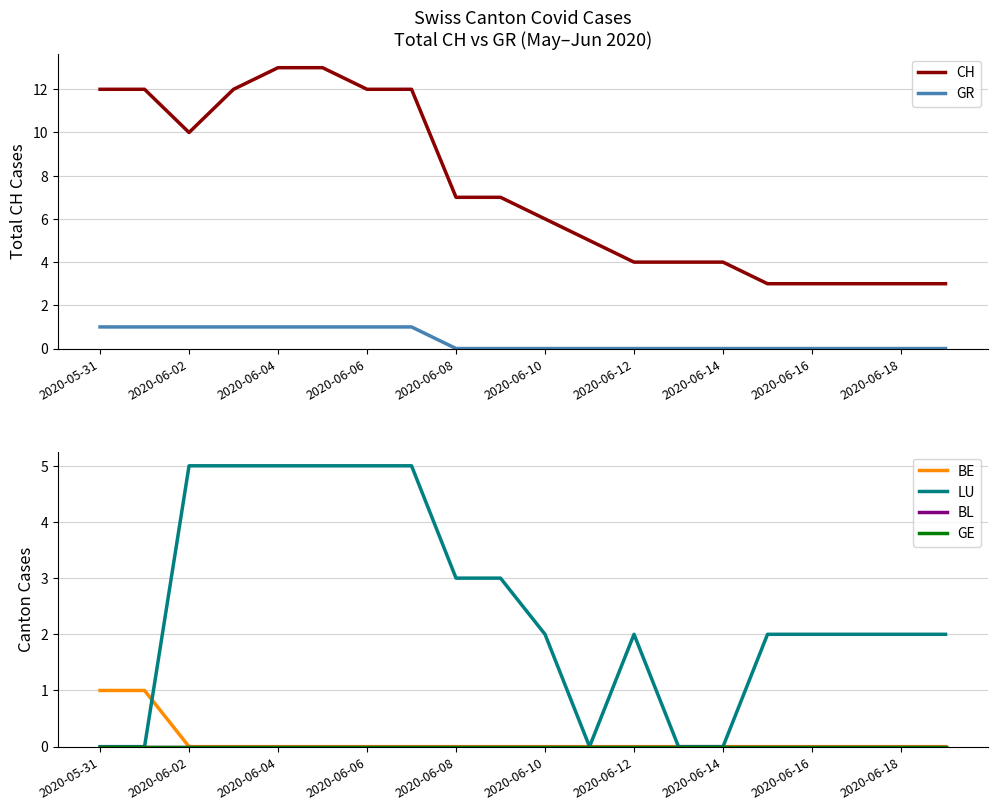

True or false: CH and GR intersect in this chart.

False